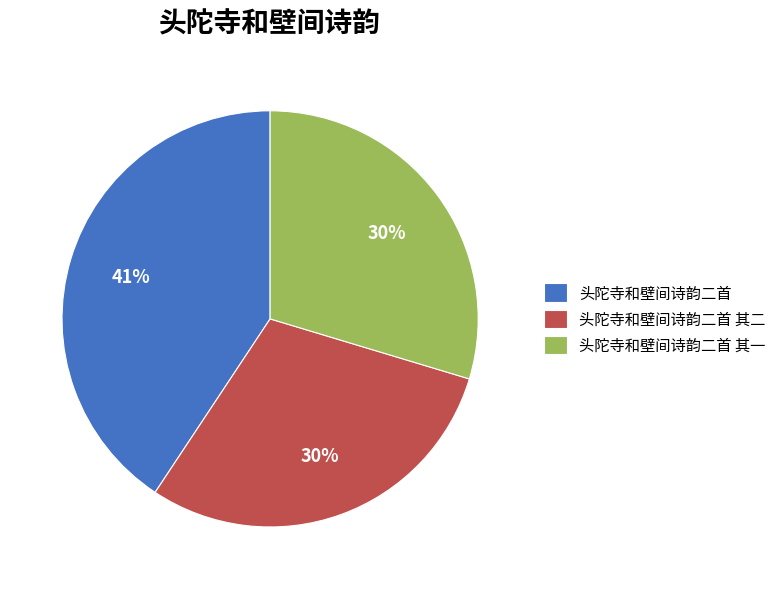

Is there a majority slice in this chart?

No